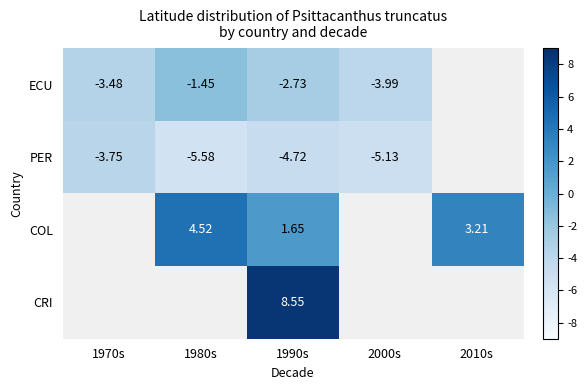

At 1990s, list the series in order from largest to smallest.

CRI, COL, ECU, PER